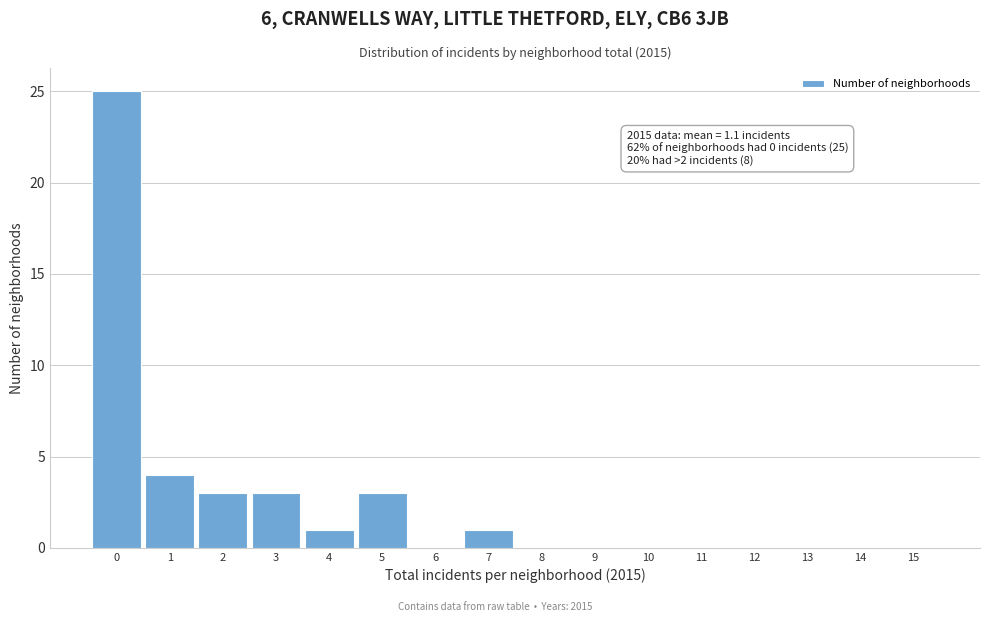

Reading left to right, extract all data points from this chart.

0=25	1=4	2=3	3=3	4=1	5=3	6=0	7=1	8=0	9=0	10=0	11=0	12=0	13=0	14=0	15=0